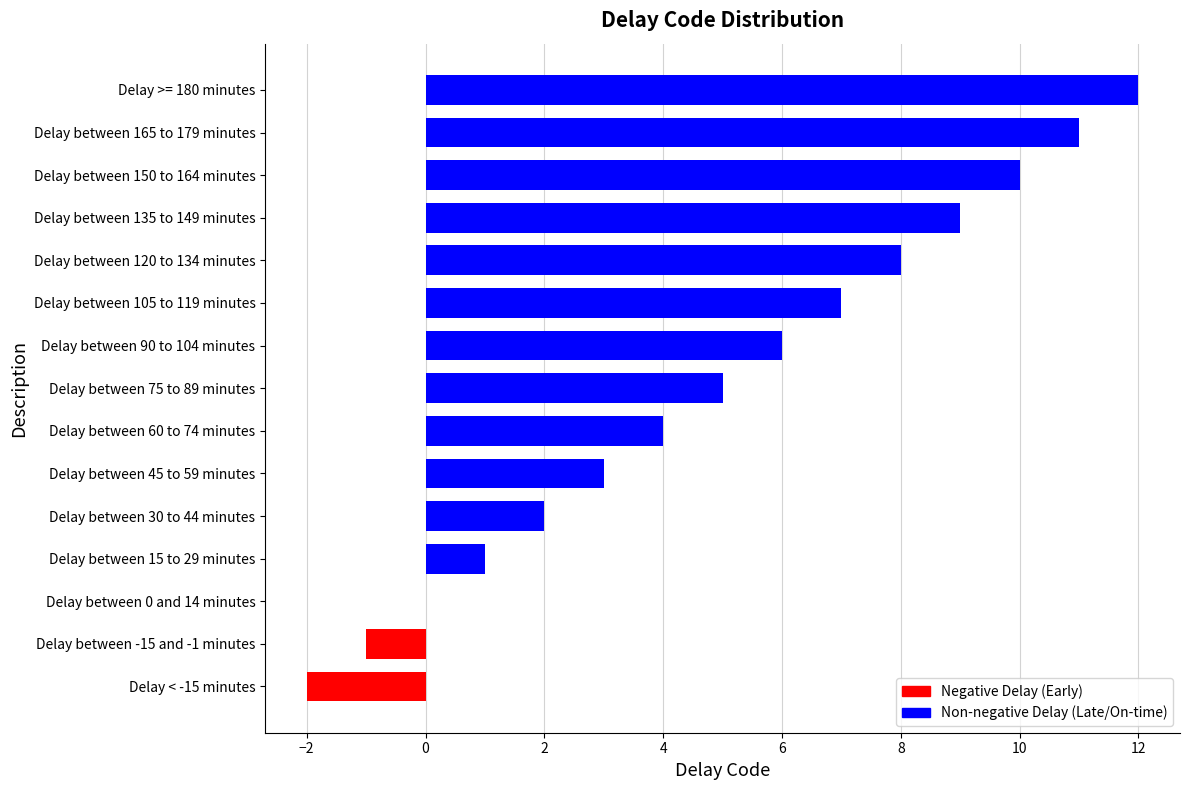

Between Delay between 120 to 134 minutes and Delay between 15 to 29 minutes, which is larger?

Delay between 120 to 134 minutes